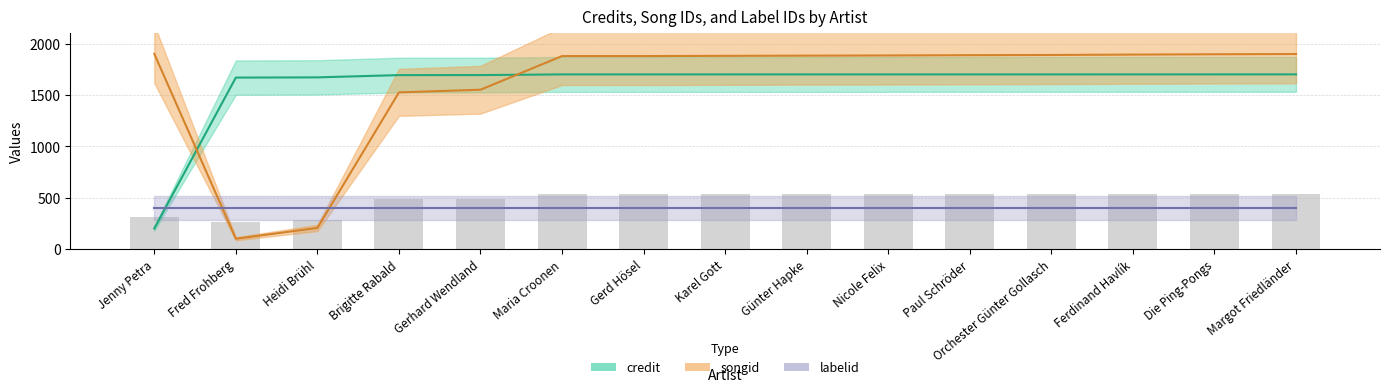

Are the bars horizontal?

No